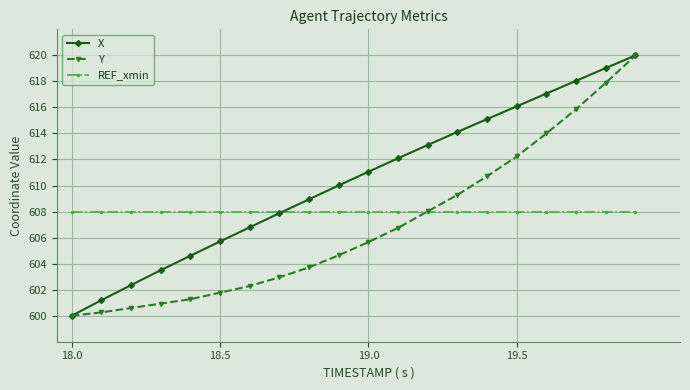

Which series has the largest total across all categories?

X